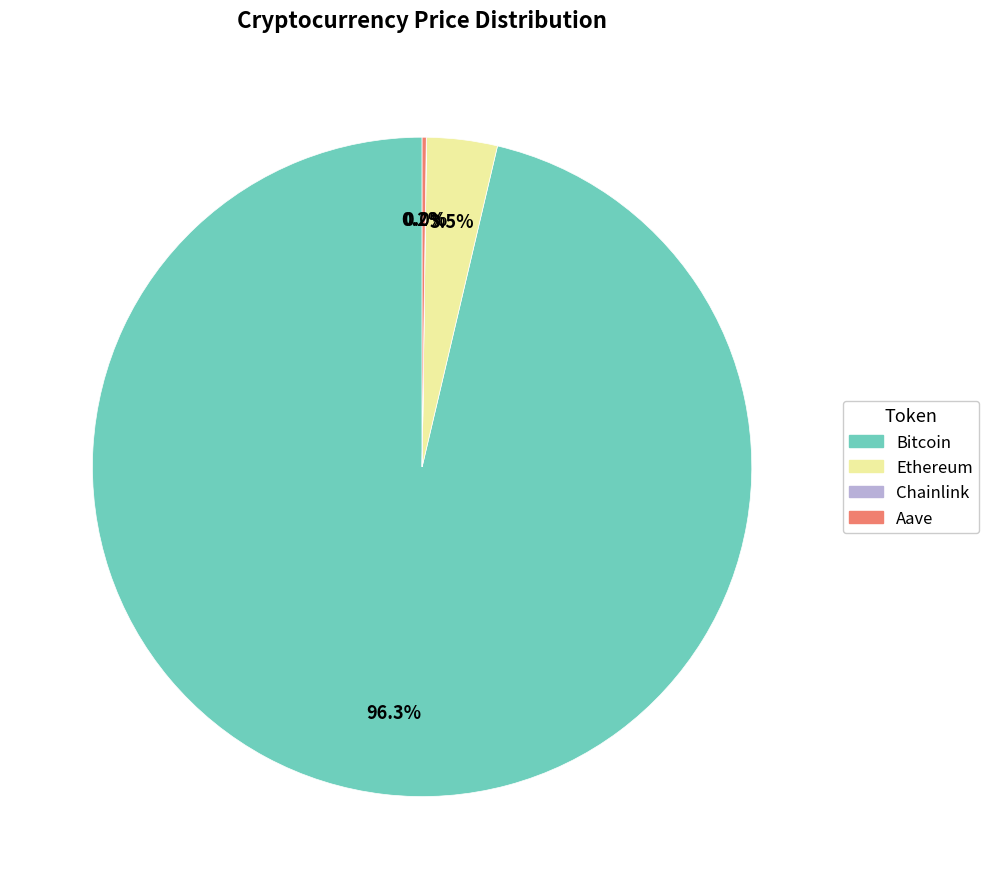

Which slice represents more than half of the pie?

Bitcoin